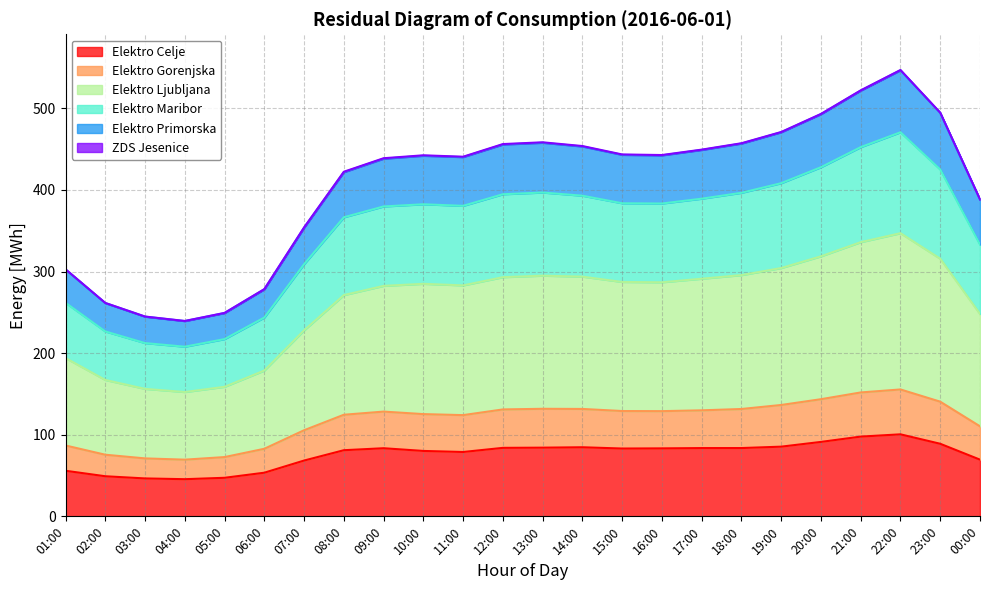

Which category has the lowest value in the Elektro Maribor series?

04:00